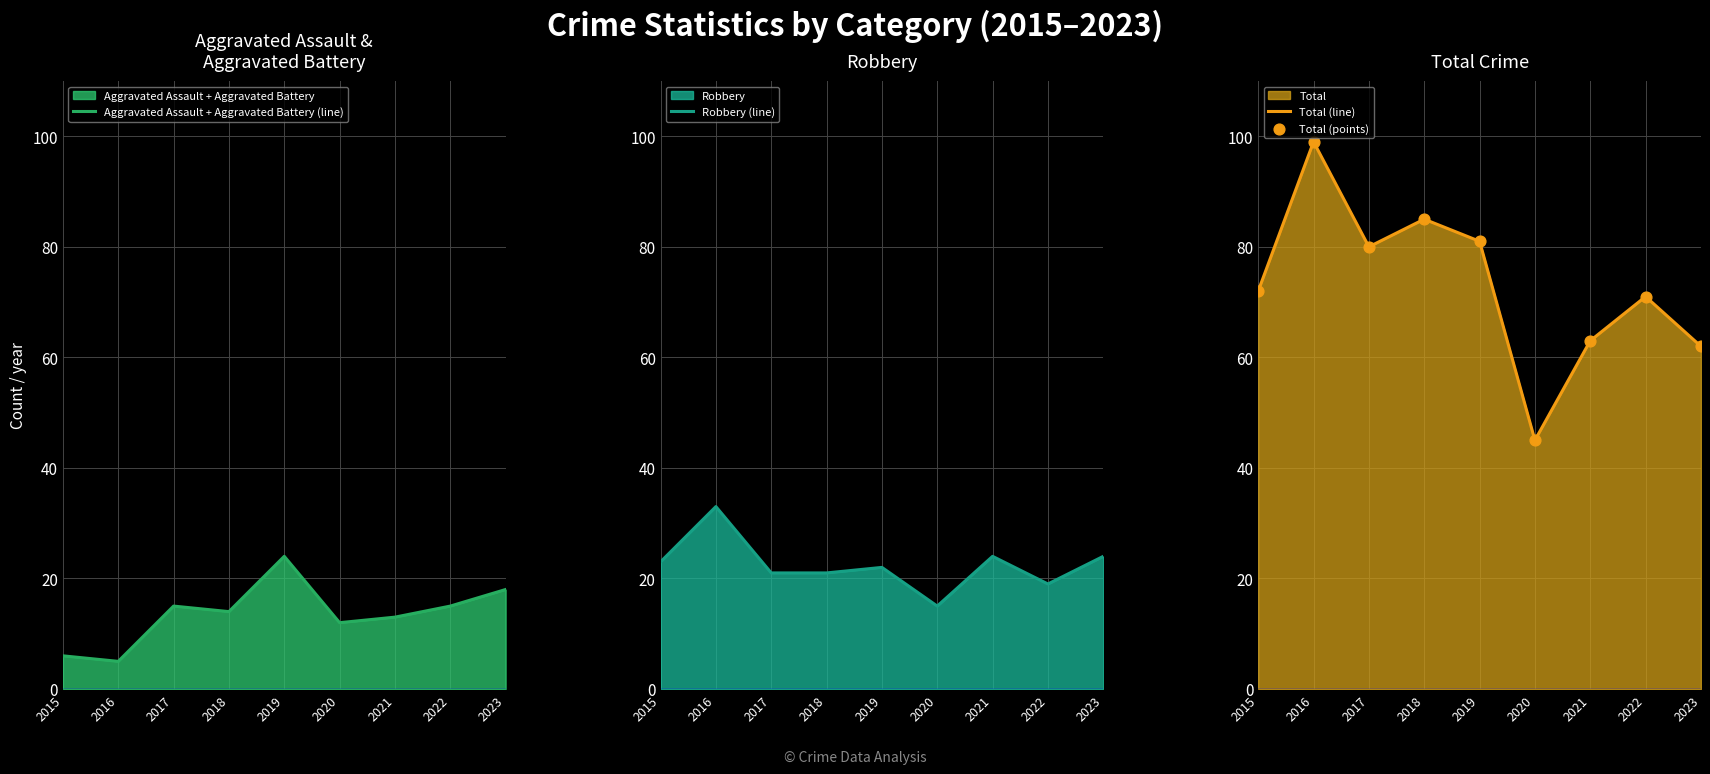

At which category is the sum across all series the highest?

2016